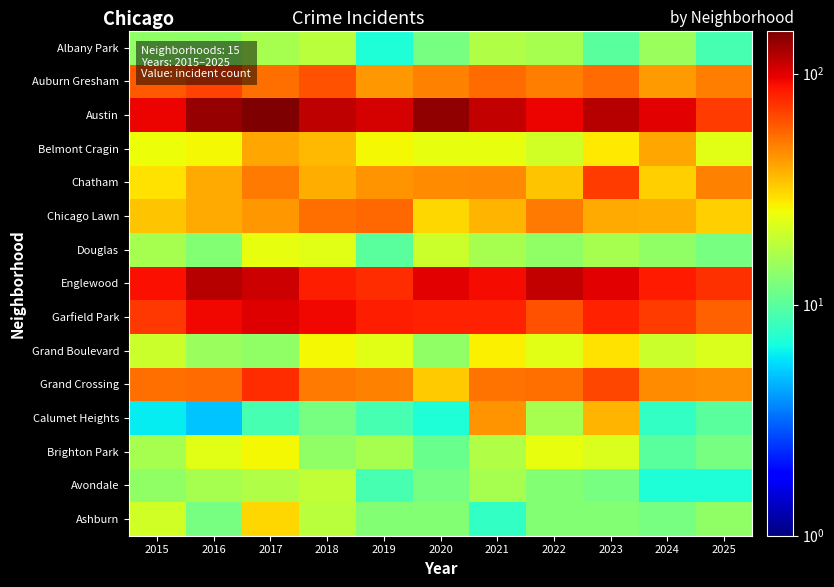

Which has a higher value, 2023 or 2015?

2015